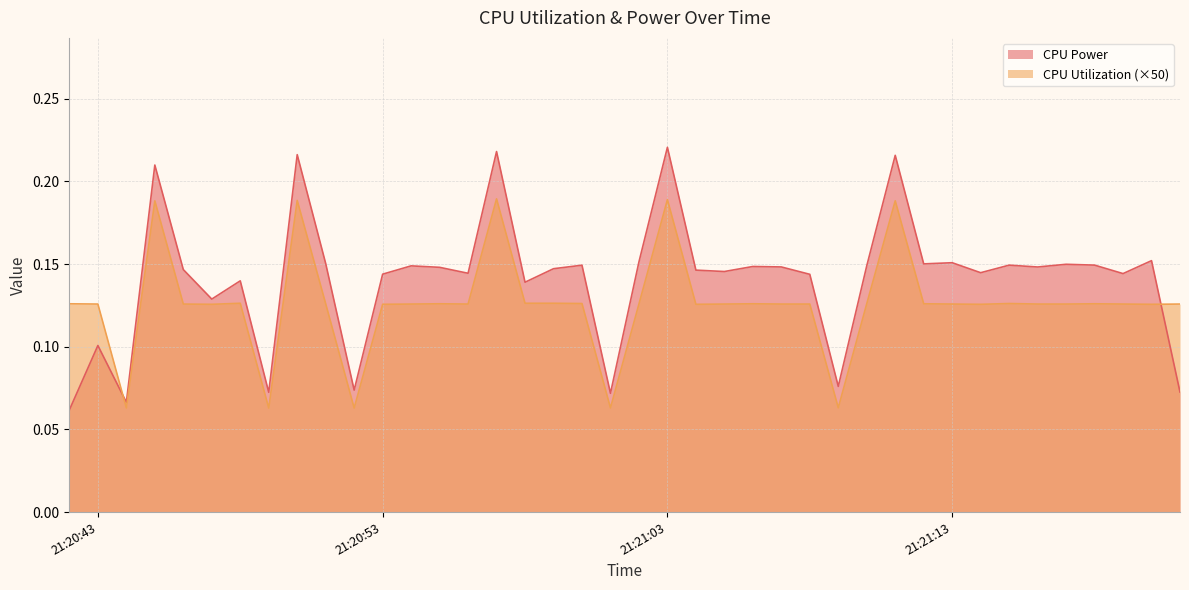

Does the chart have visible grid lines?

Yes